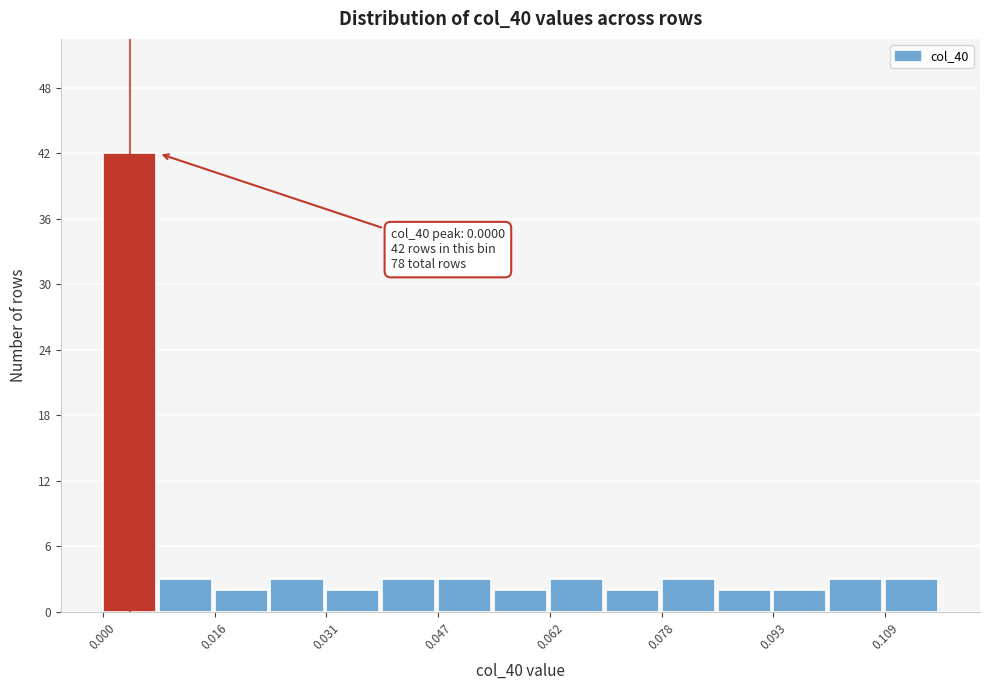

Read against the x-axis, roughly where is the centre of the tallest bar?

0.004